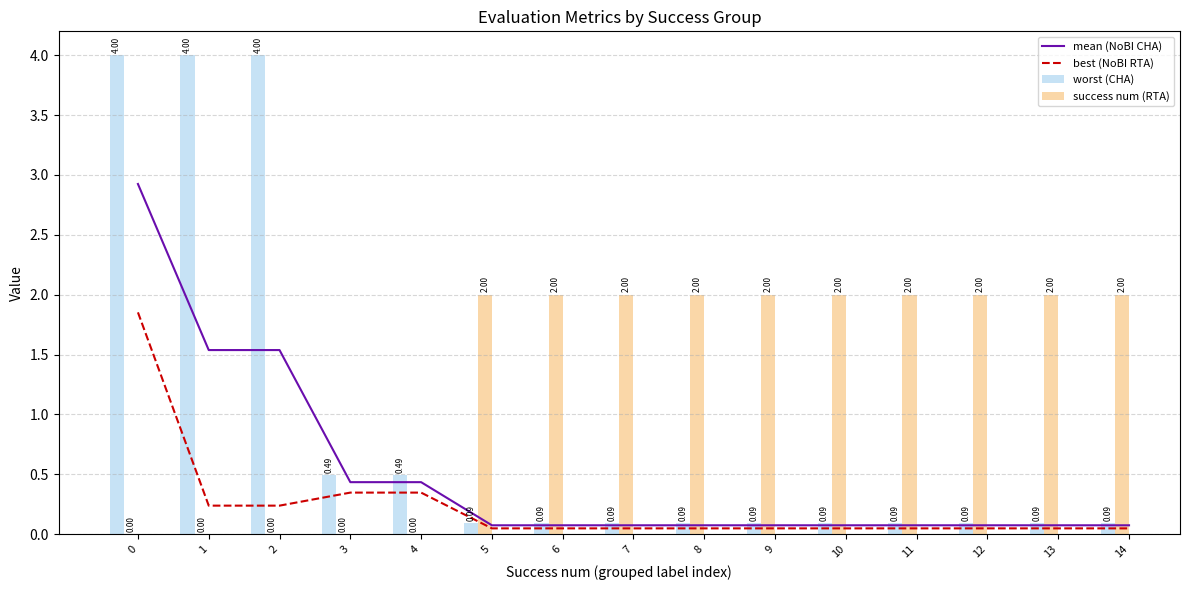

List the series in order of their peak value, lowest first.

best (NoBI RTA), success num (RTA), mean (NoBI CHA), worst (CHA)